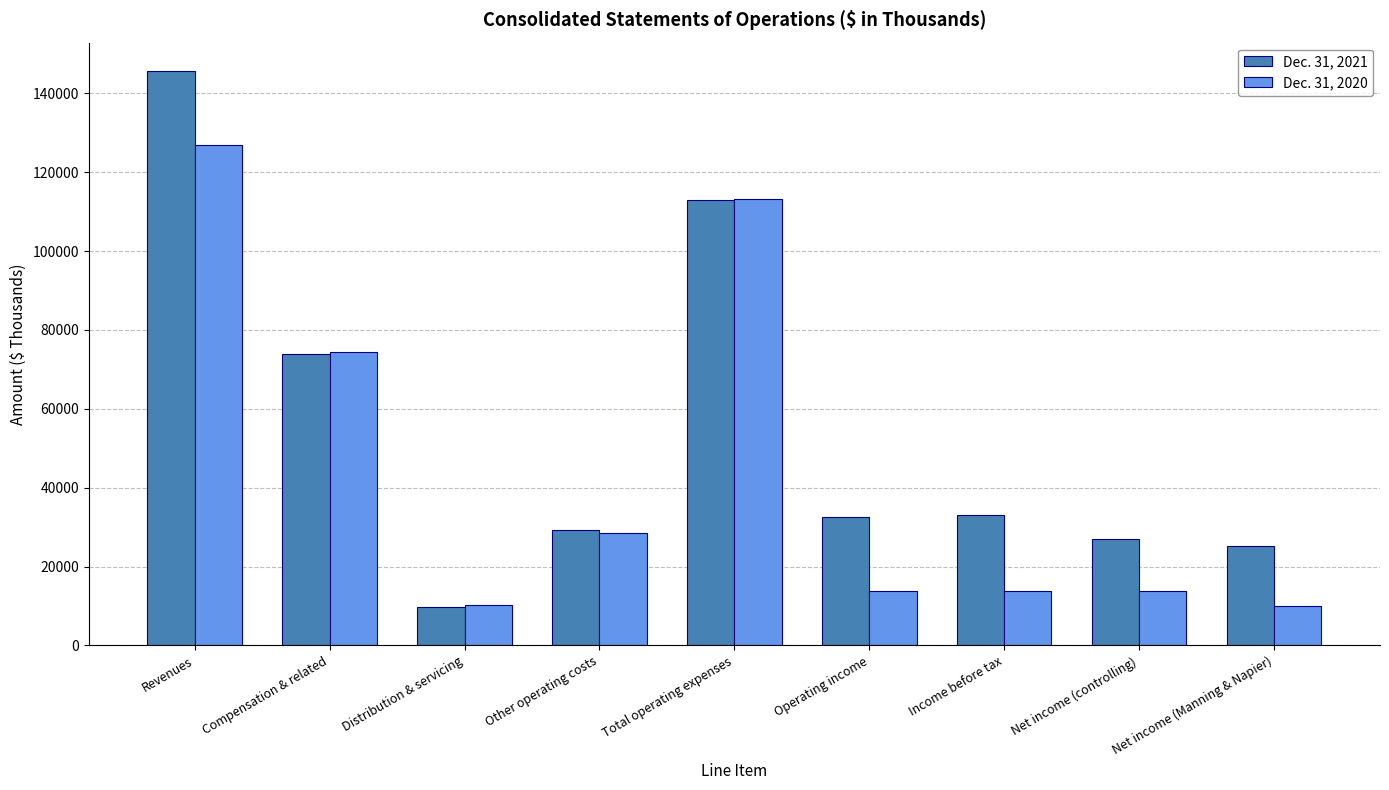

What are all the series names shown in the legend?

Dec. 31, 2021, Dec. 31, 2020